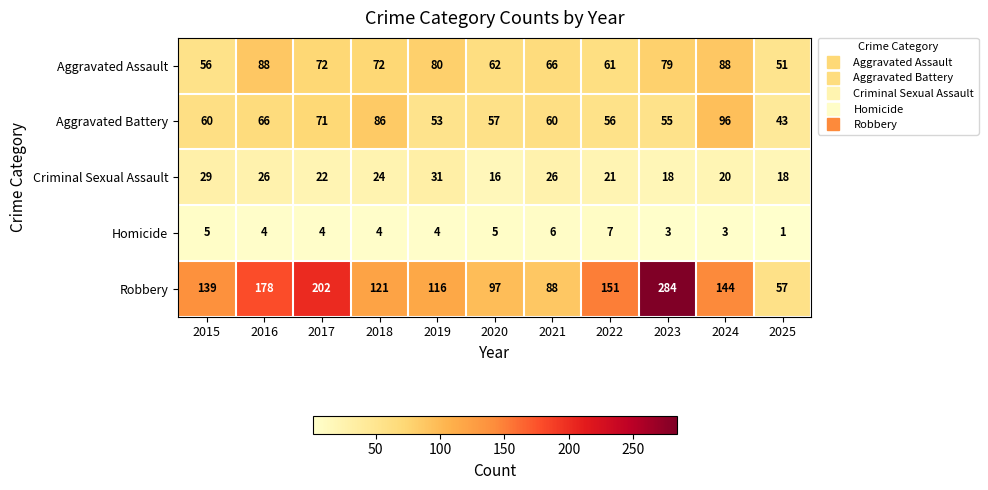

How many values in the Homicide series are below 4?

3